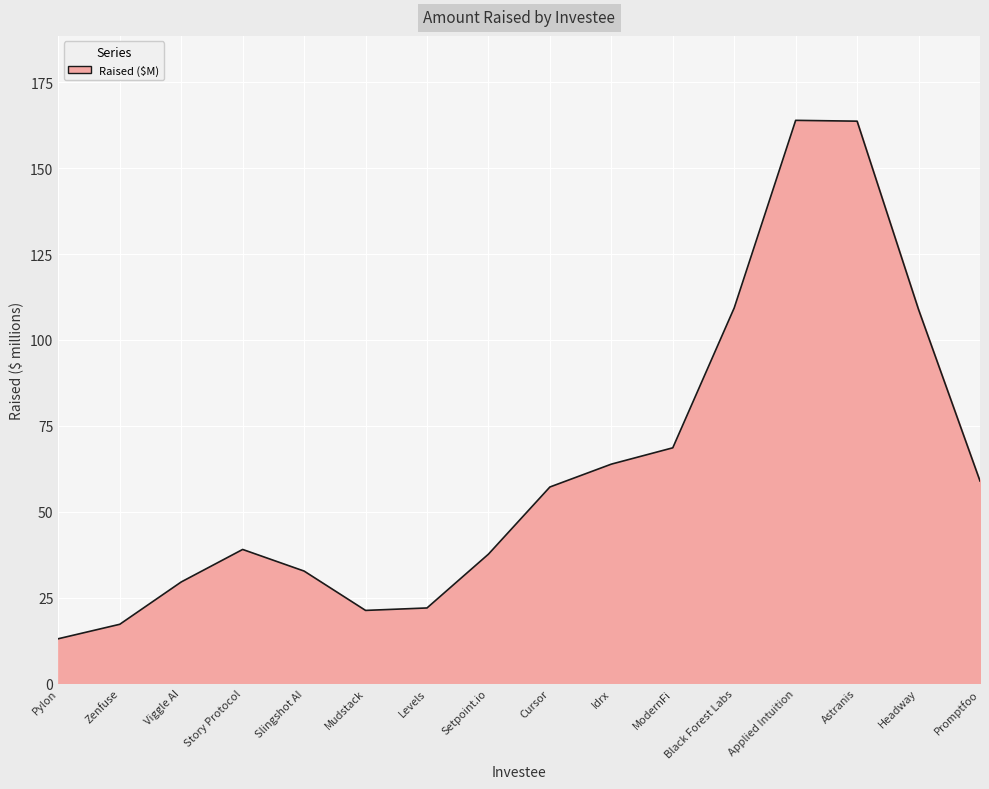

What position from the right is Pylon?

16